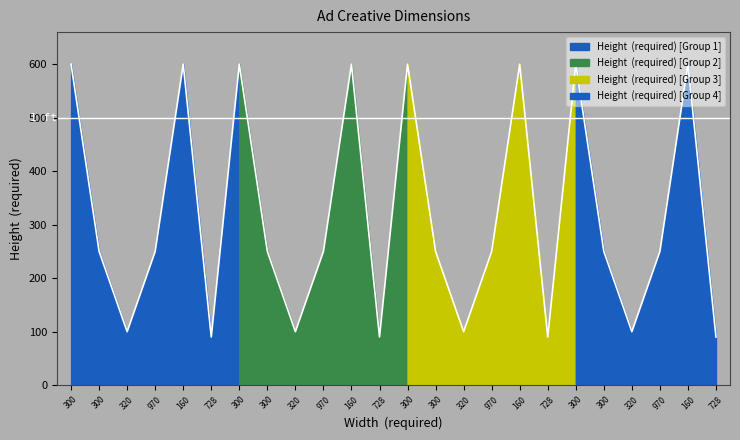

How many points are higher than both their immediate neighbors (excluding endpoints)?

7